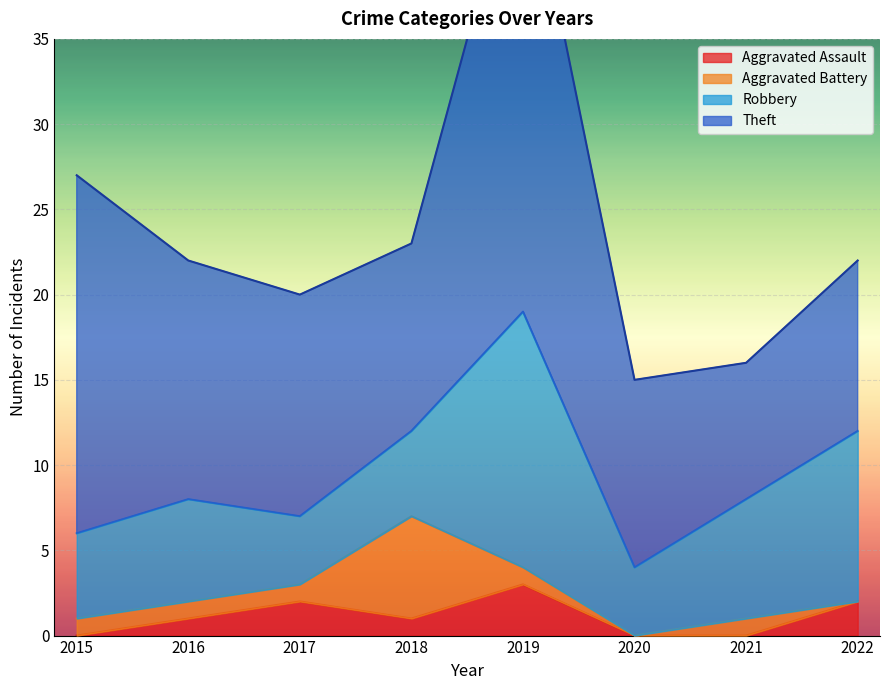

Does the chart display data point markers on the line(s)?

No